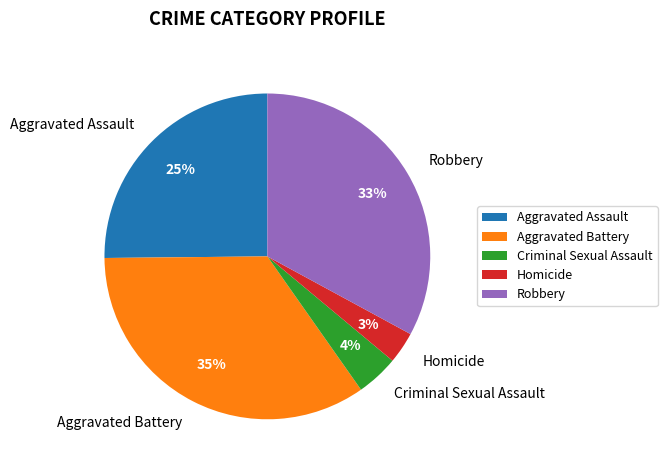

Is there a majority slice in this chart?

No